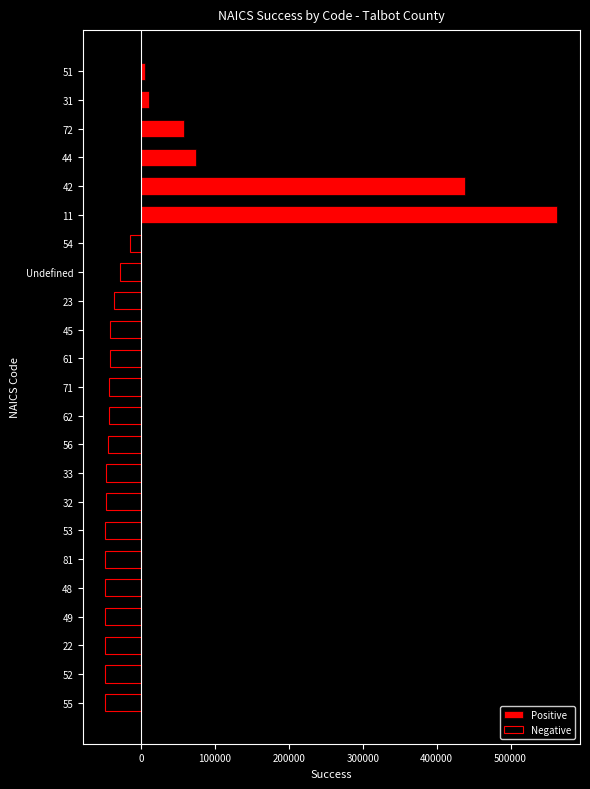

What is the difference between the second highest and minimum values in the Positive series?

433671.8